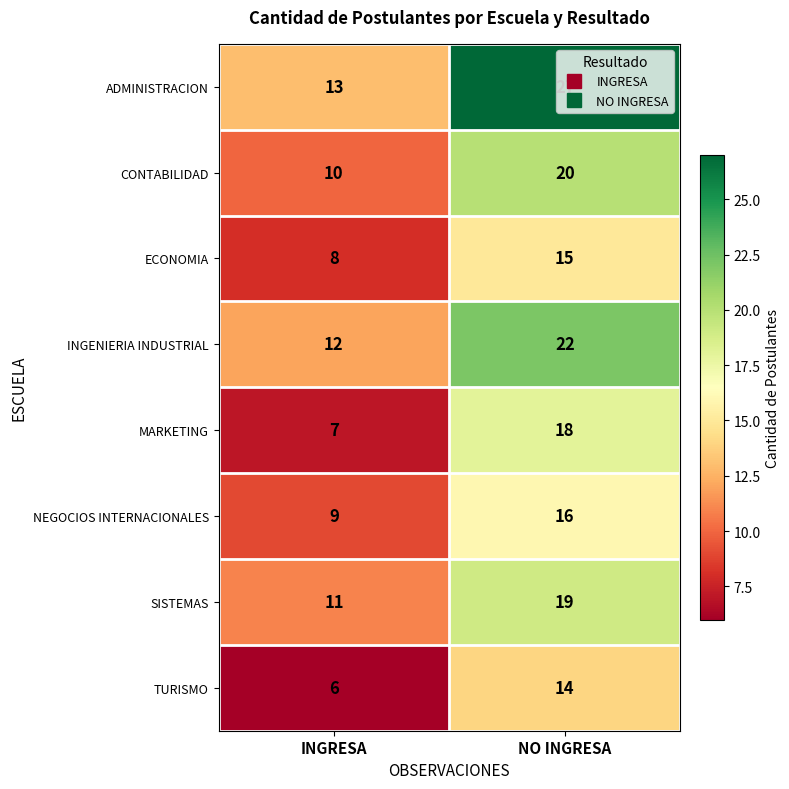

What is the difference between the ECONOMIA values at NO INGRESA and INGRESA?

7